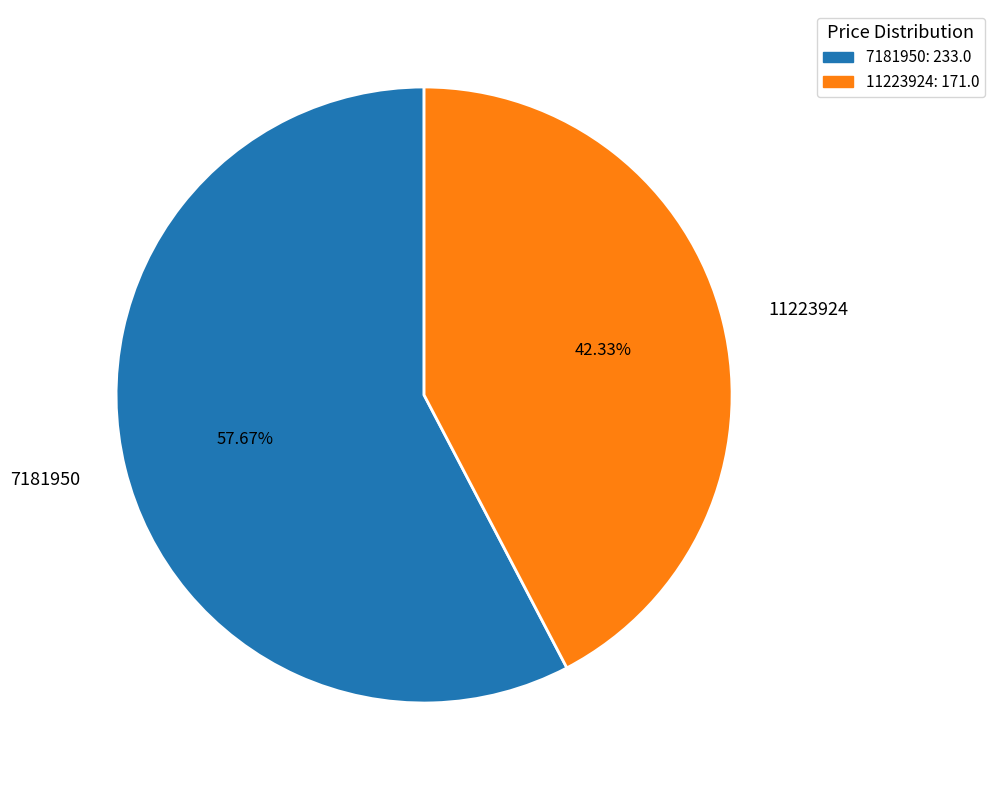

What is the ratio of the value at 7181950 to the value at 11223924?

1.4